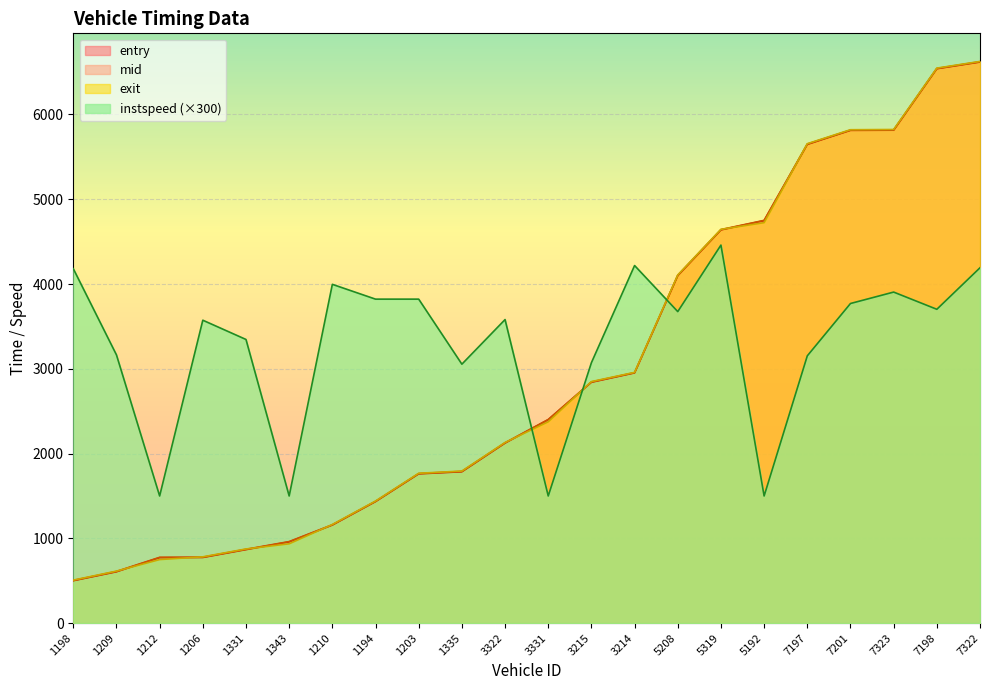

Which series ends up on top after the final intersection of instspeed and entry?

entry